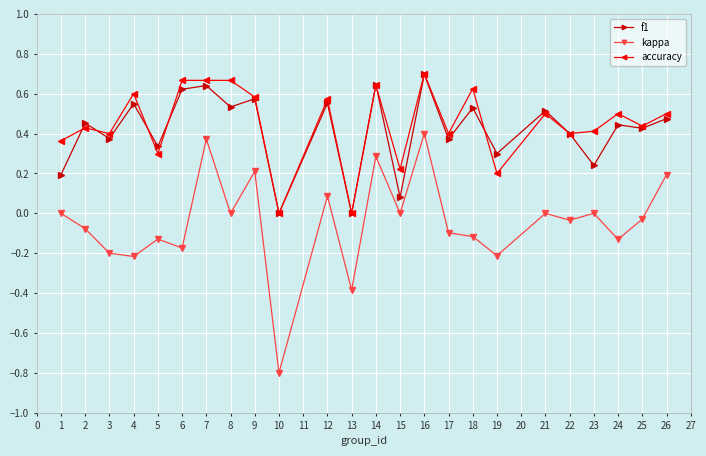

True or false: kappa and accuracy intersect in this chart.

False